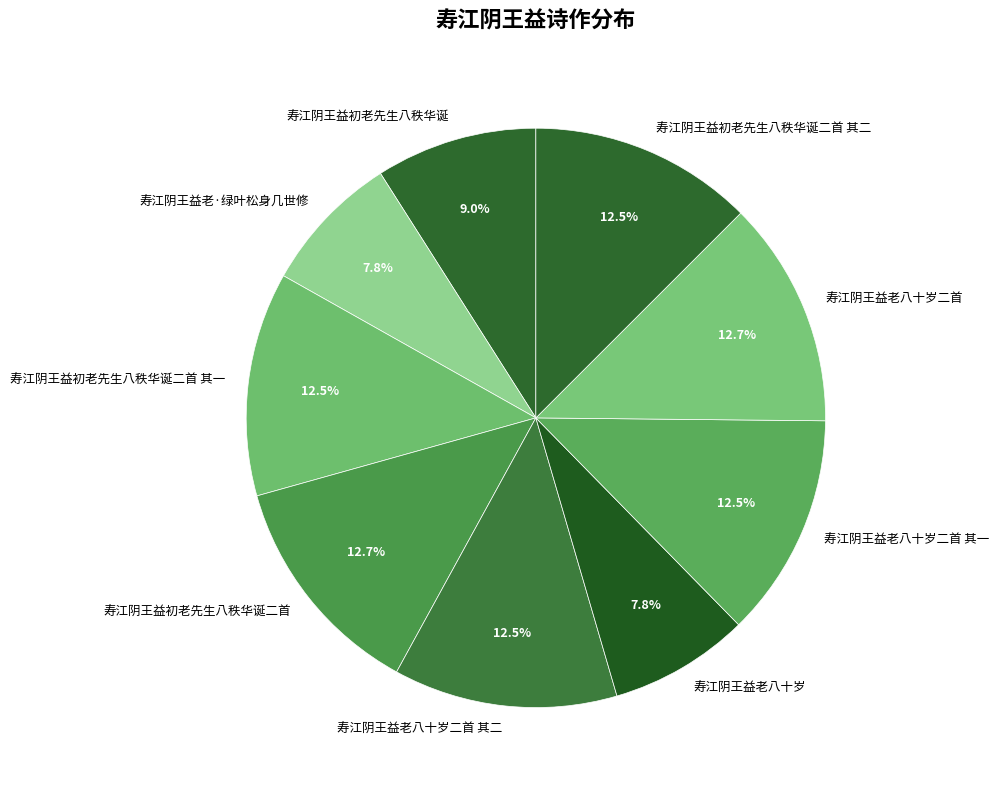

Combined, do 寿江阴王益老八十岁二首 and 寿江阴王益老八十岁 account for over 50%?

No